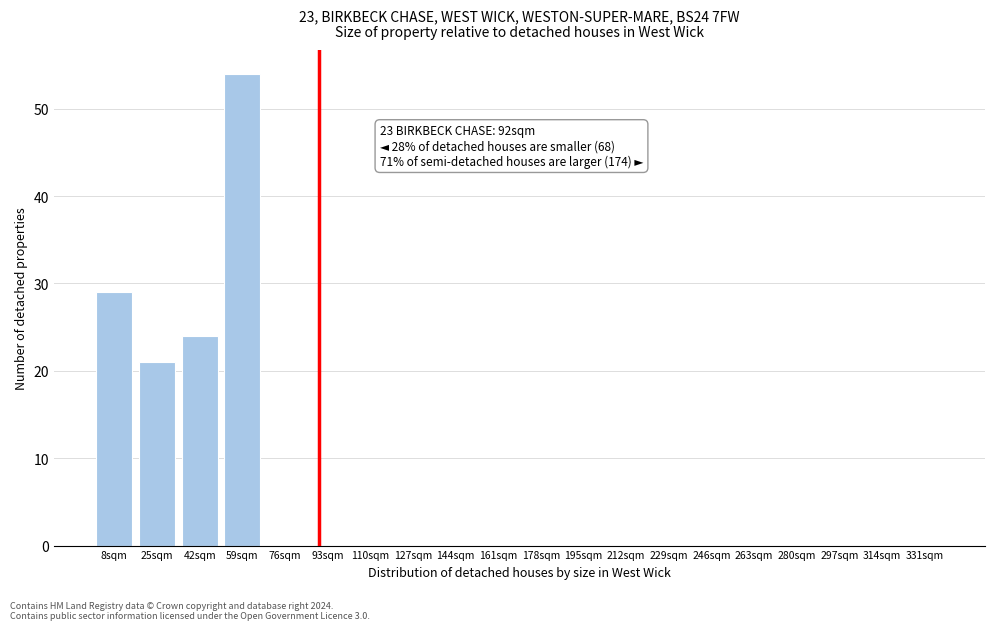

Reading left to right, list all the values displayed in this chart.

8sqm=29	25sqm=21	42sqm=24	59sqm=54	76sqm=0	93sqm=0	110sqm=0	127sqm=0	144sqm=0	161sqm=0	178sqm=0	195sqm=0	212sqm=0	229sqm=0	246sqm=0	263sqm=0	280sqm=0	297sqm=0	314sqm=0	331sqm=0